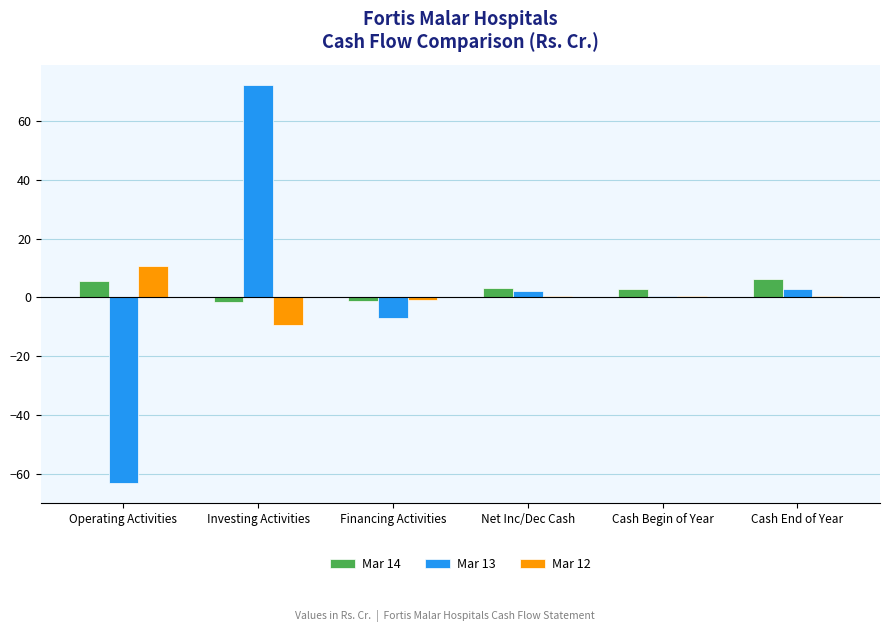

Between Operating Activities and Cash Begin of Year, which series saw the biggest shift?

Mar 13